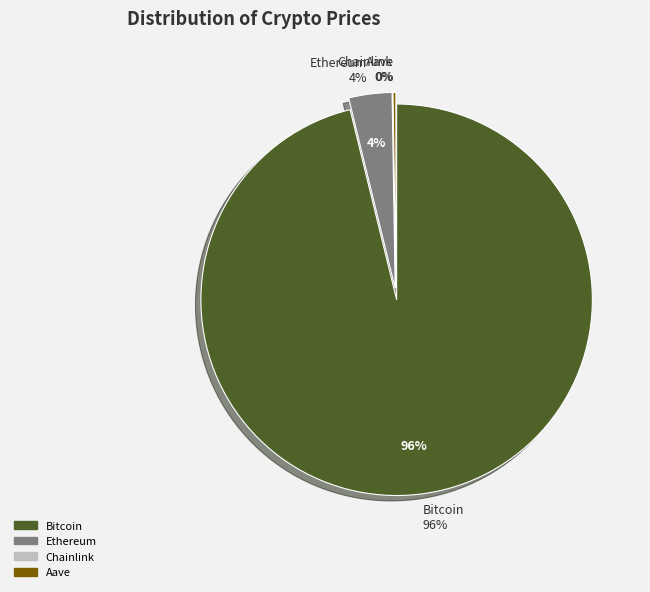

Is it true that Chainlink is 0% of the pie?

True